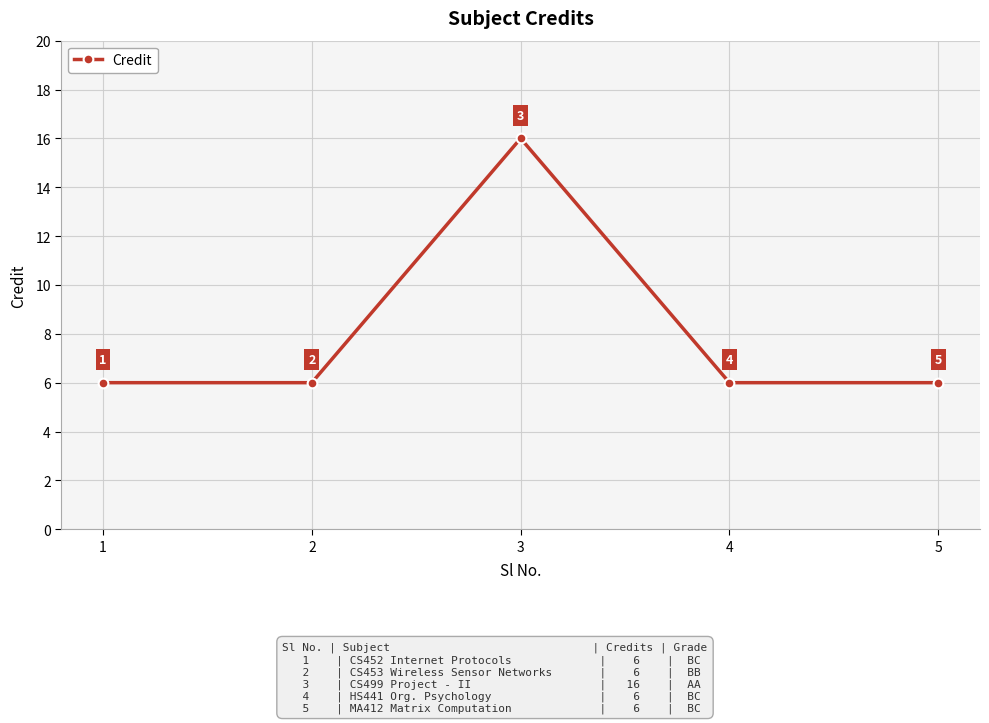

The value at 3 is 5. True or false?

False